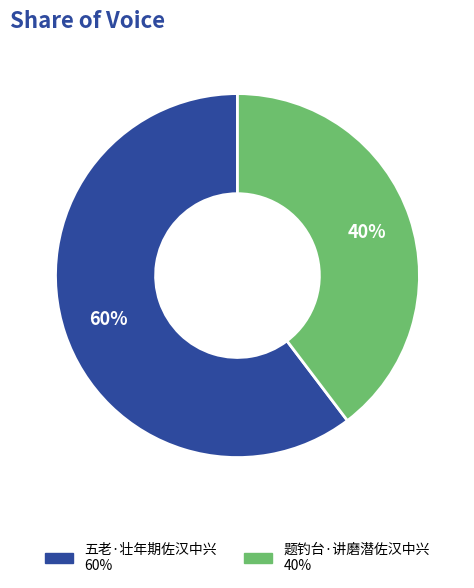

To the nearest percent, what percentage of the pie is 题钓台·讲磨潜佐汉中兴?

40%